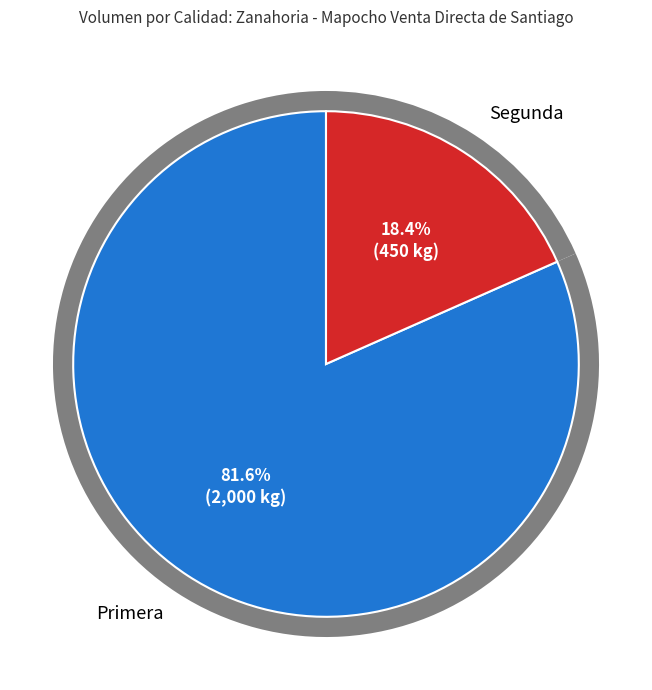

What is the largest slice in the pie chart?

Primera